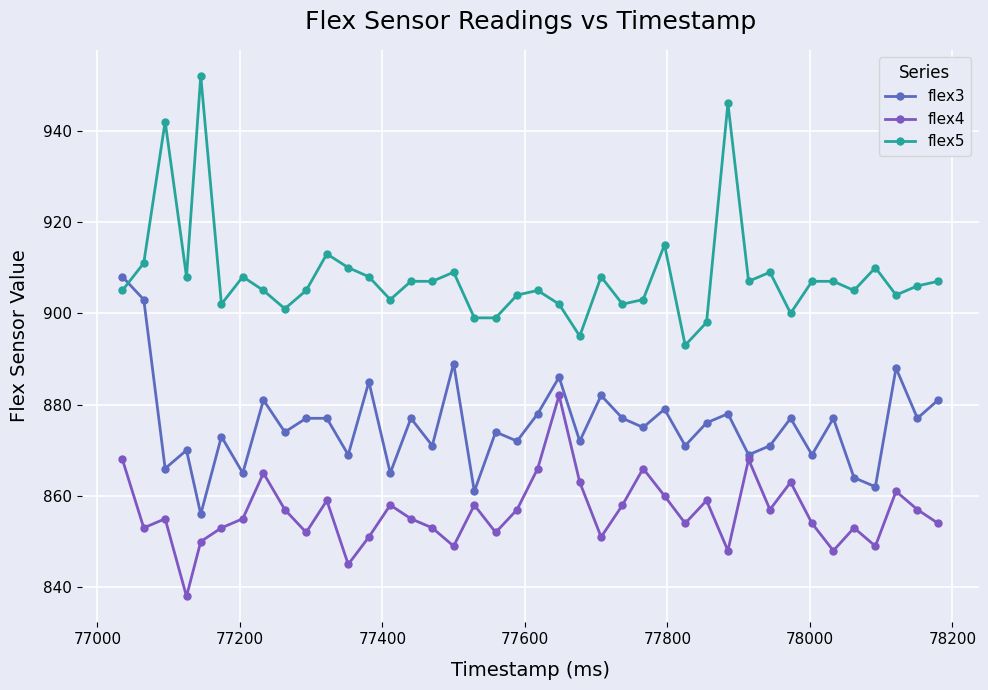

How many values in the flex5 series are below 907?

20